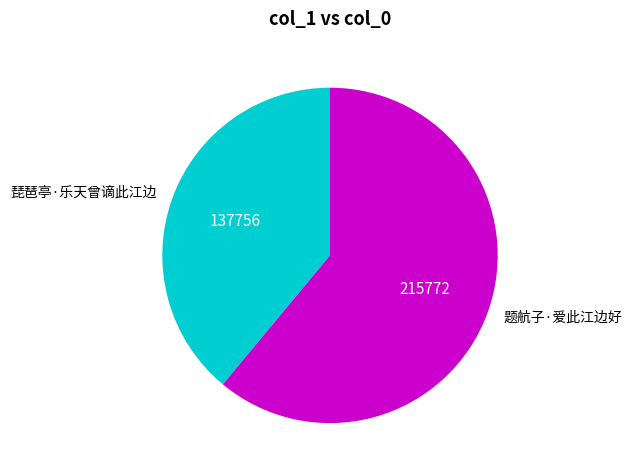

Rank the categories by value from highest to lowest.

题航子·爱此江边好, 琵琶亭·乐天曾谪此江边